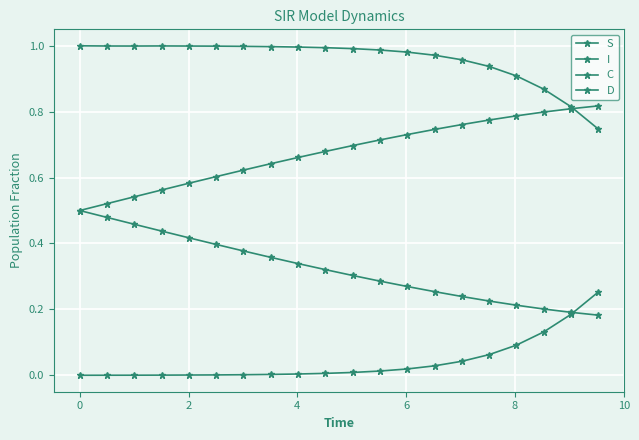

True or false: I and S intersect in this chart.

False